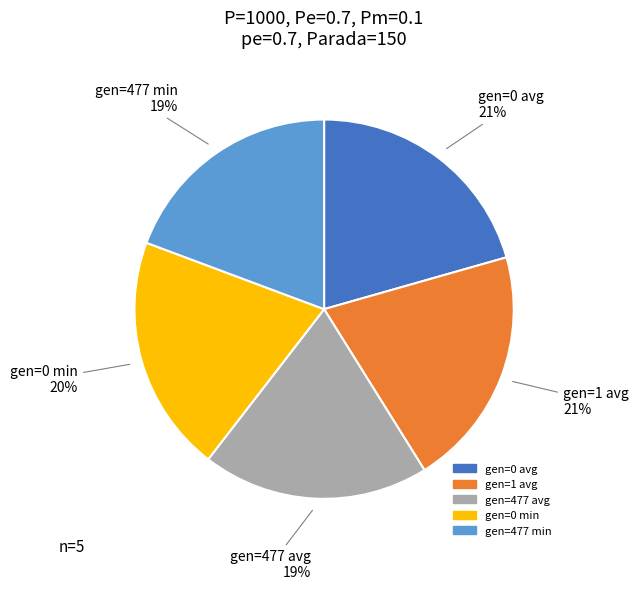

Approximately how many times larger is the value at gen=477 min compared to gen=477 avg?

1.0